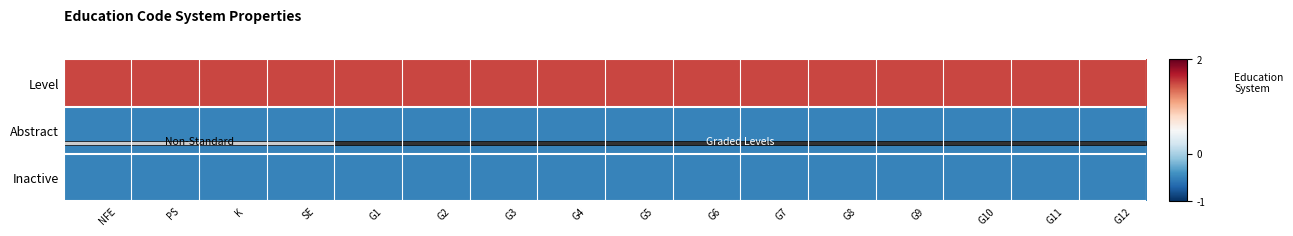

At how many categories does at least one series exceed 0?

16